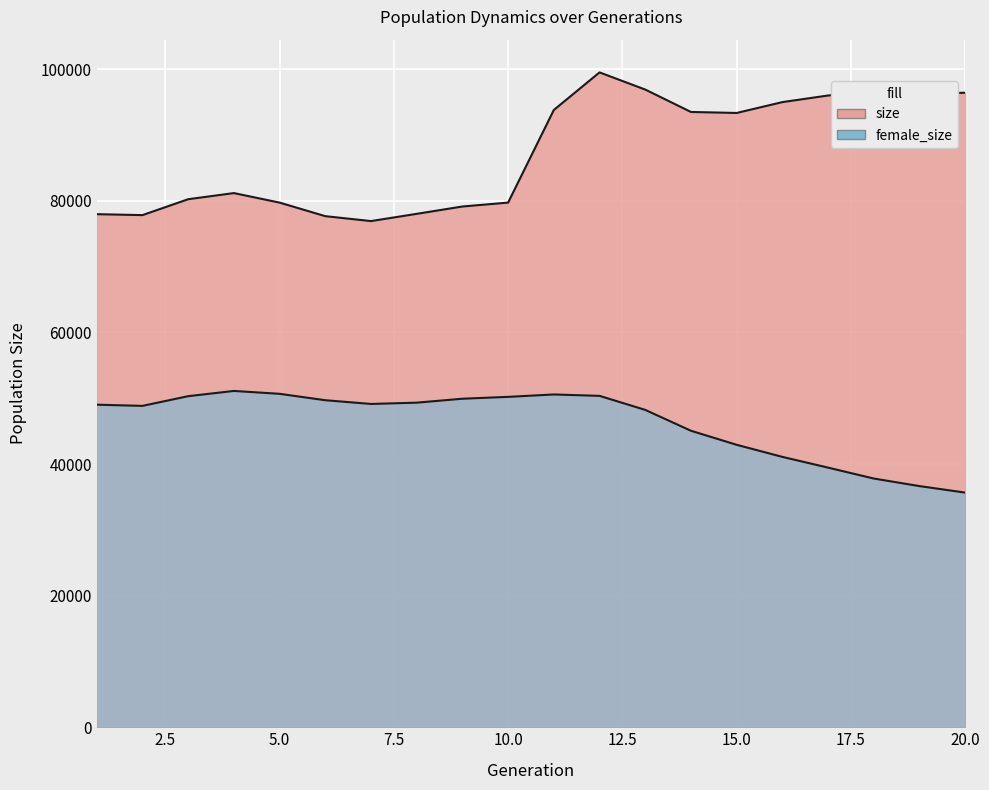

What is the difference between the maximum and minimum values in the female_size series?

15447